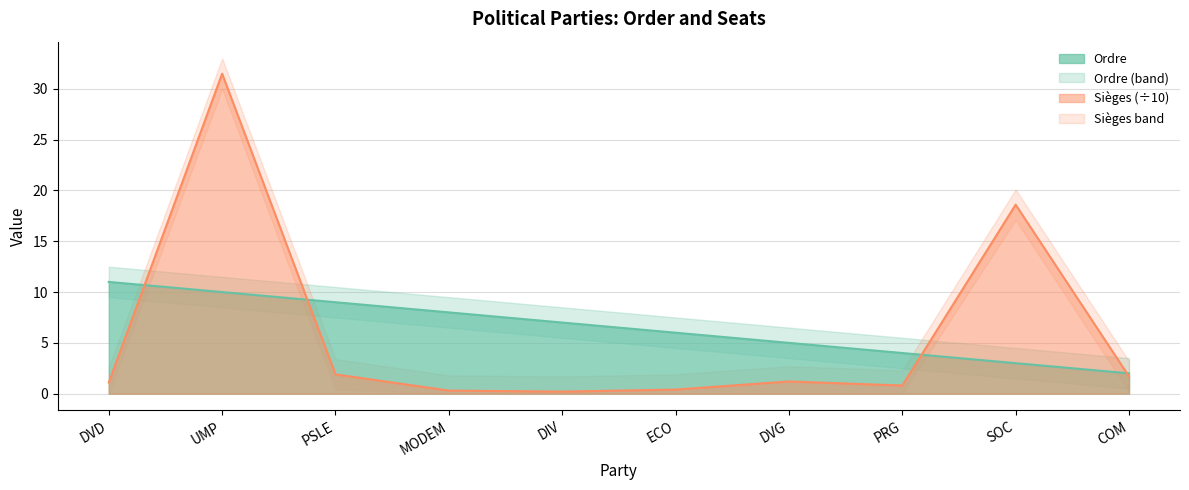

How many categories are shown in the chart?

10